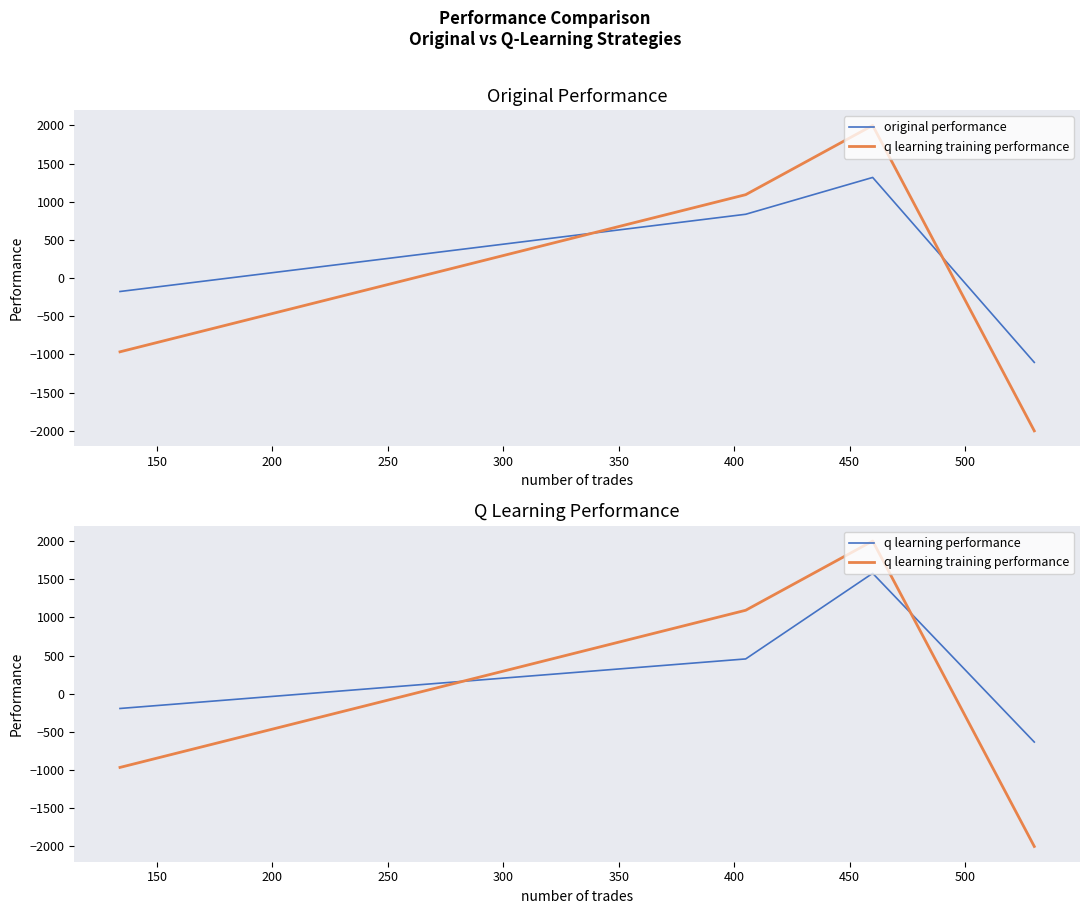

How many interior local peaks does the q learning performance series have?

1